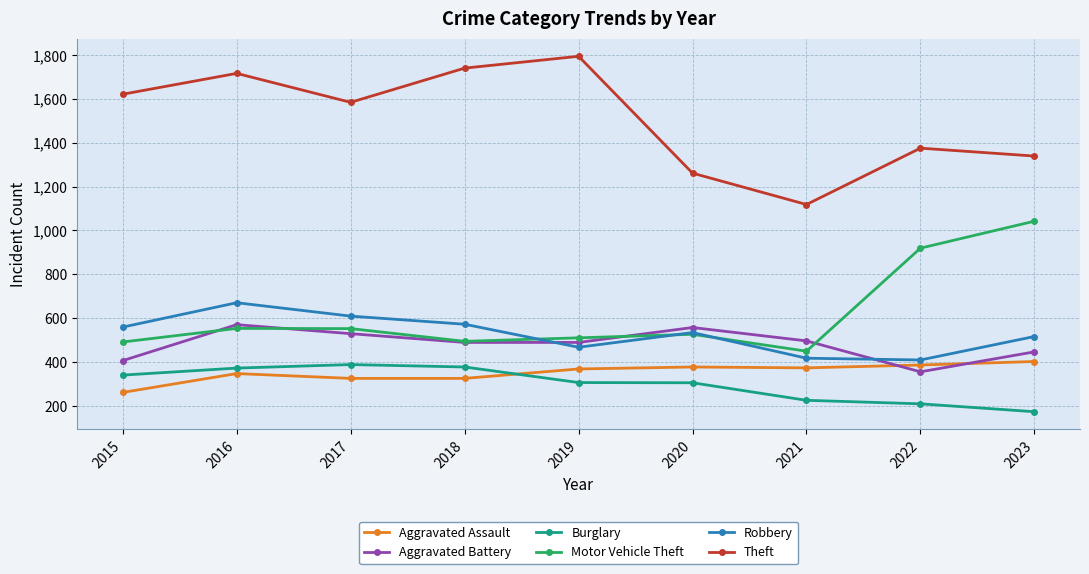

At 2021, list the series in order from smallest to largest.

Burglary, Aggravated Assault, Robbery, Motor Vehicle Theft, Aggravated Battery, Theft